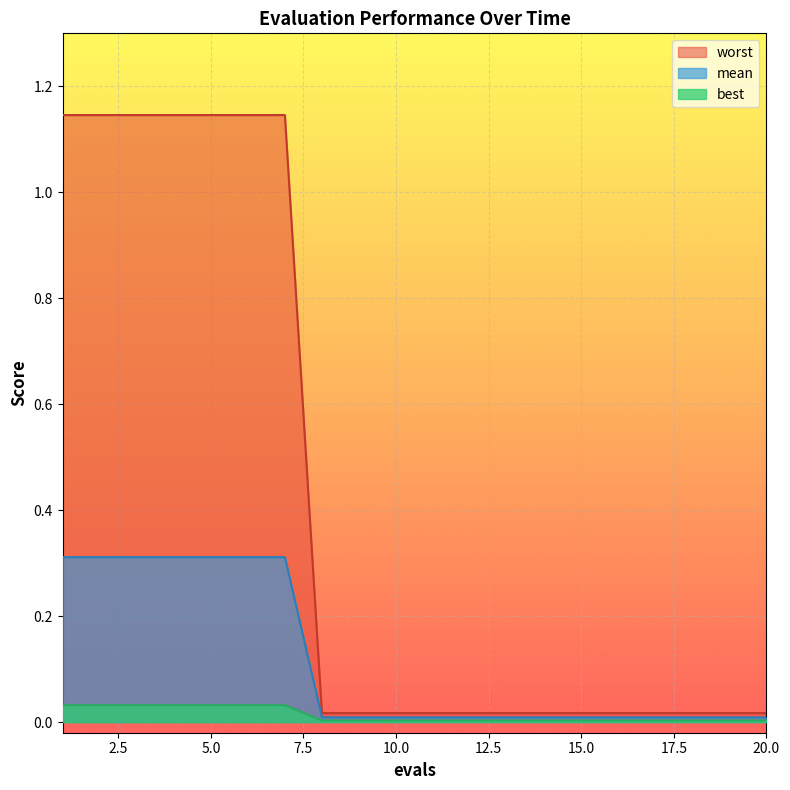

List the series in order of their overall mean, lowest first.

best, mean, worst